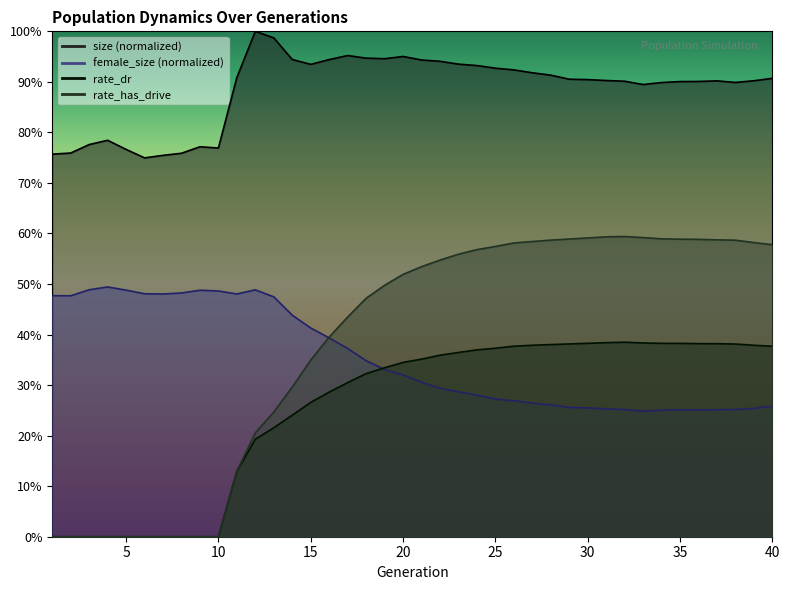

Does the chart display data point markers on the line(s)?

No